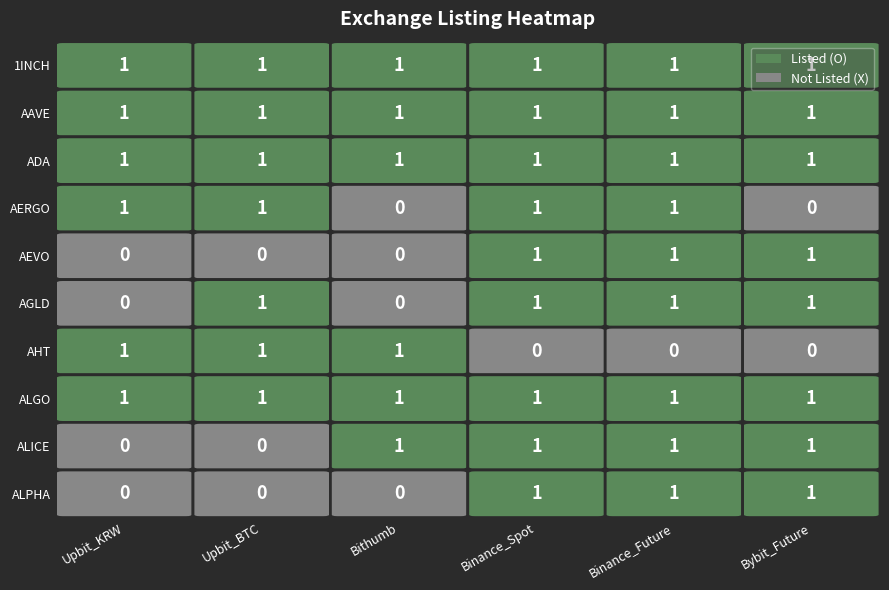

The AEVO series shows 0 at 0. True or false?

True